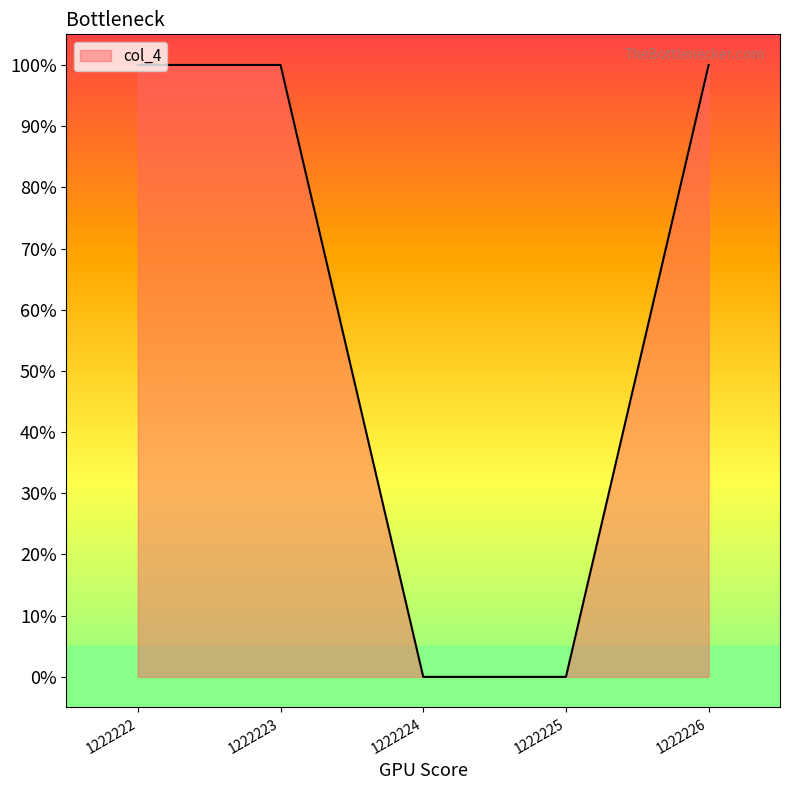

What is the difference between the values at 1222223 and 1222225?

1